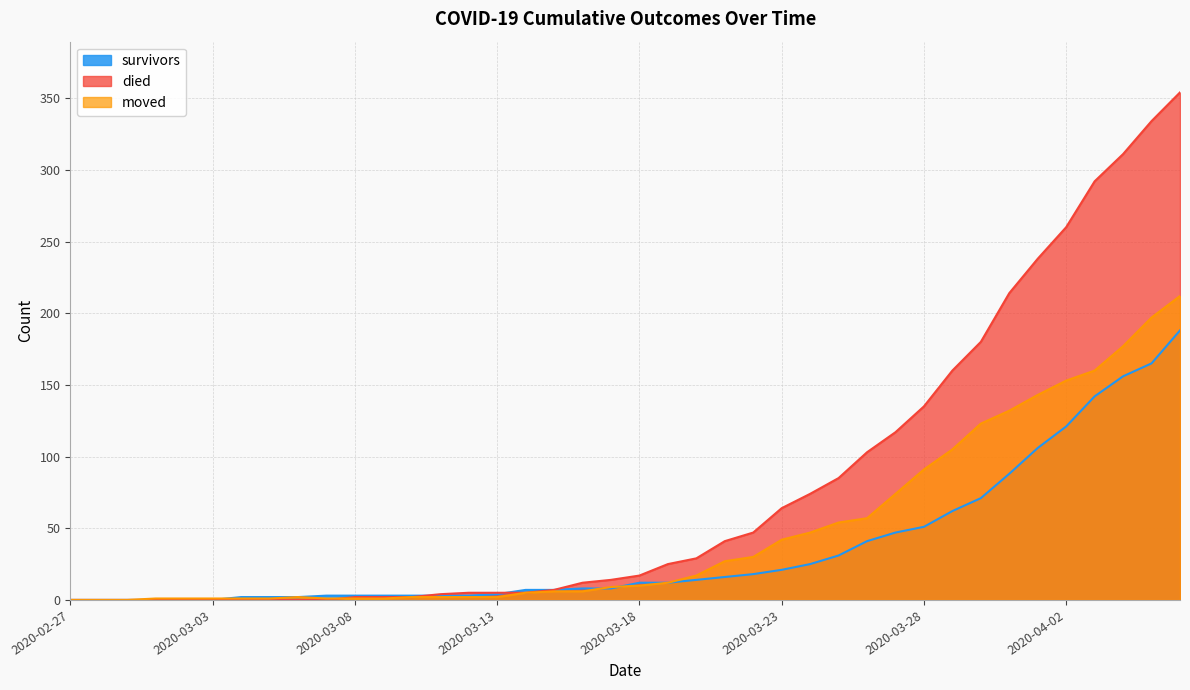

Does the chart have visible grid lines?

Yes